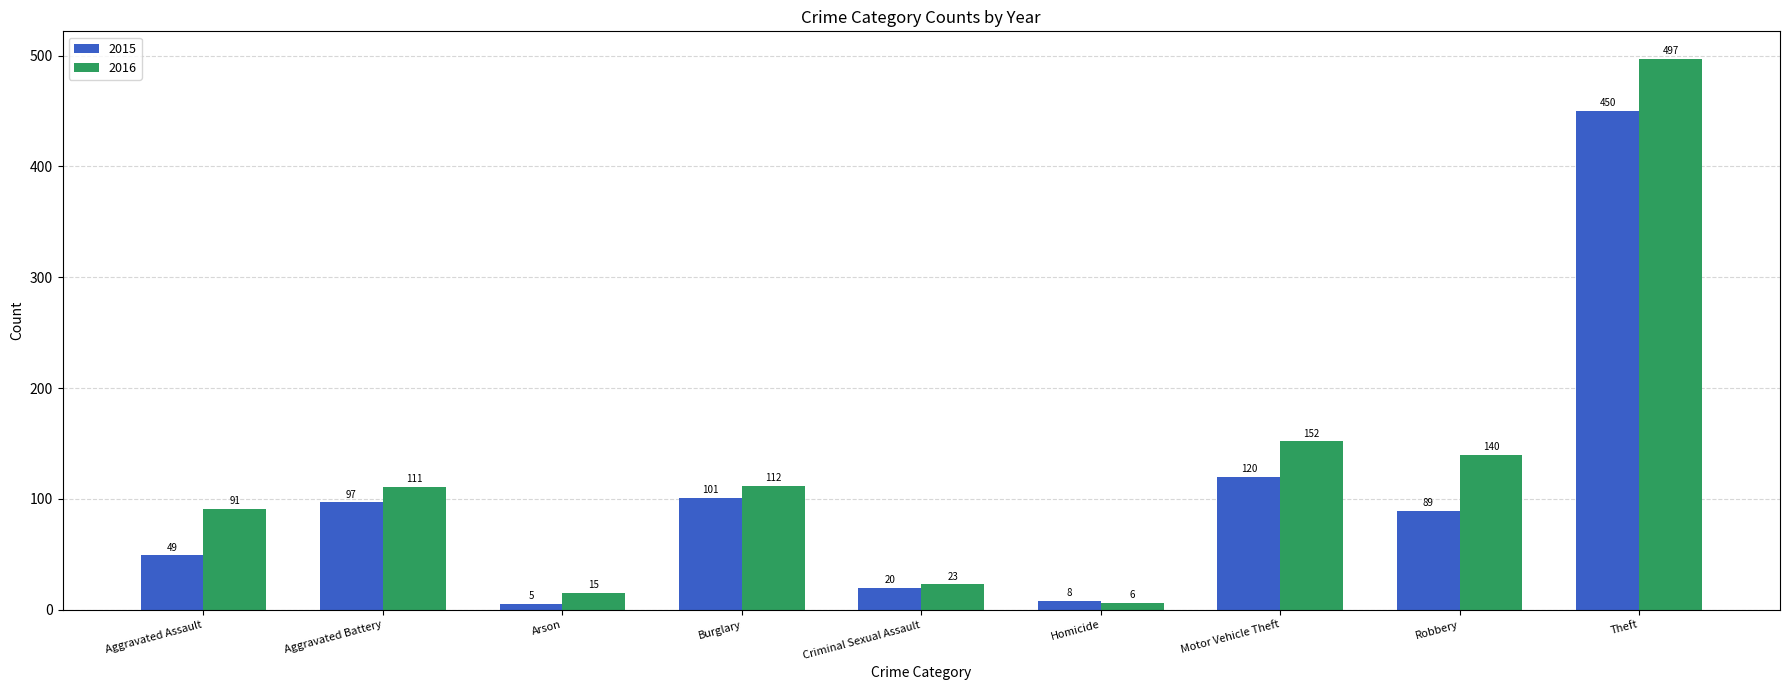

How many values in the 2016 series are below 111?

4